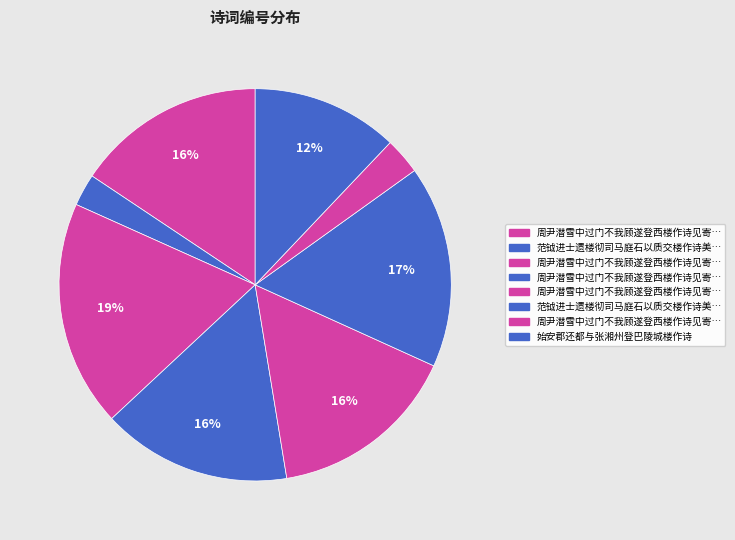

Count the number of slices in the pie.

8